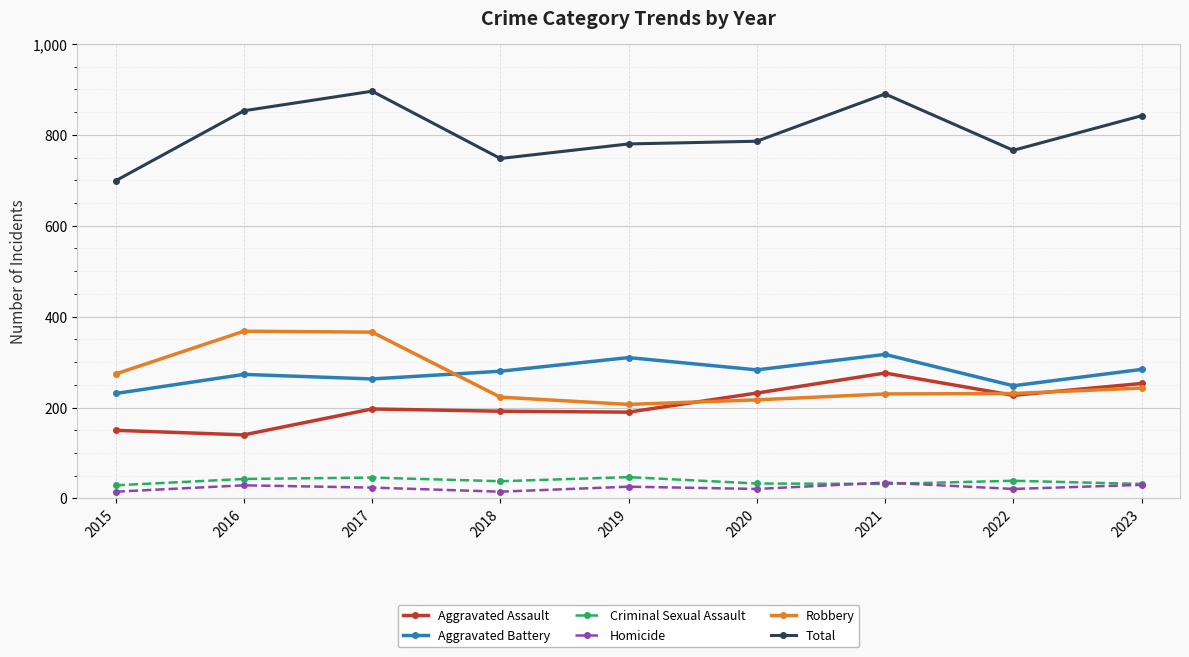

What is the total value across all series at 2022?

1532